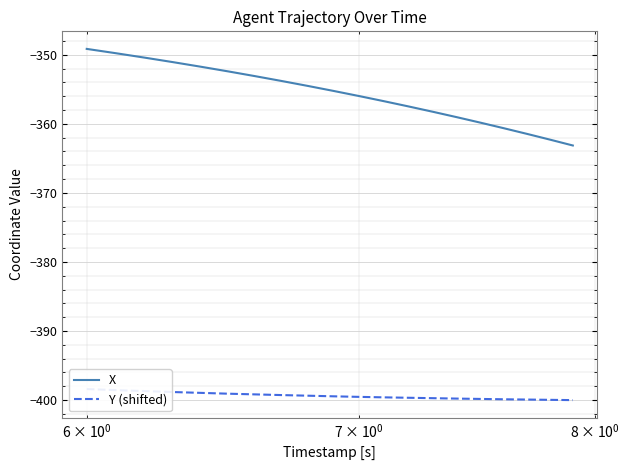

How many values in the Y (shifted) series are below -399?

15